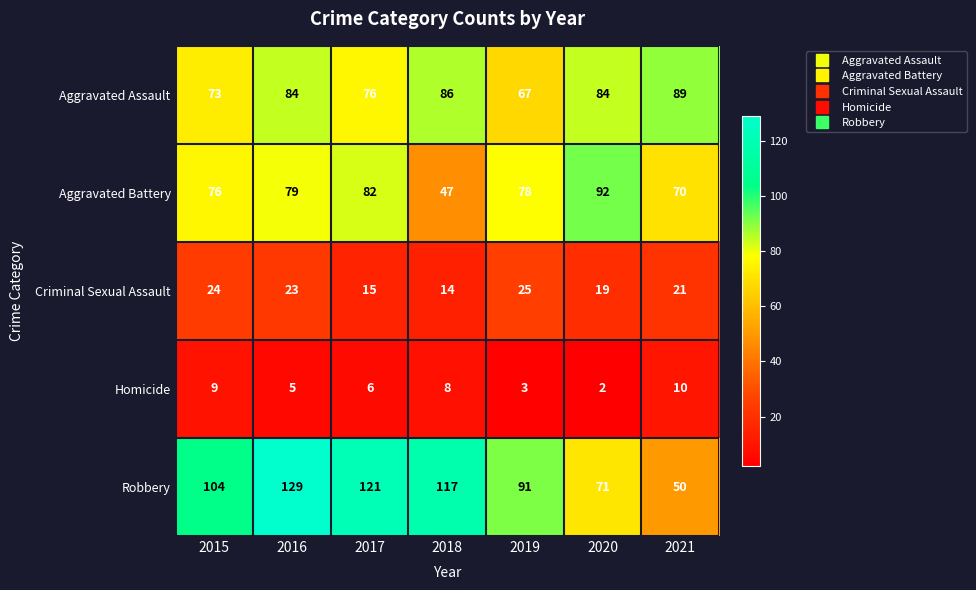

The Homicide series shows 4 at 2015. True or false?

False